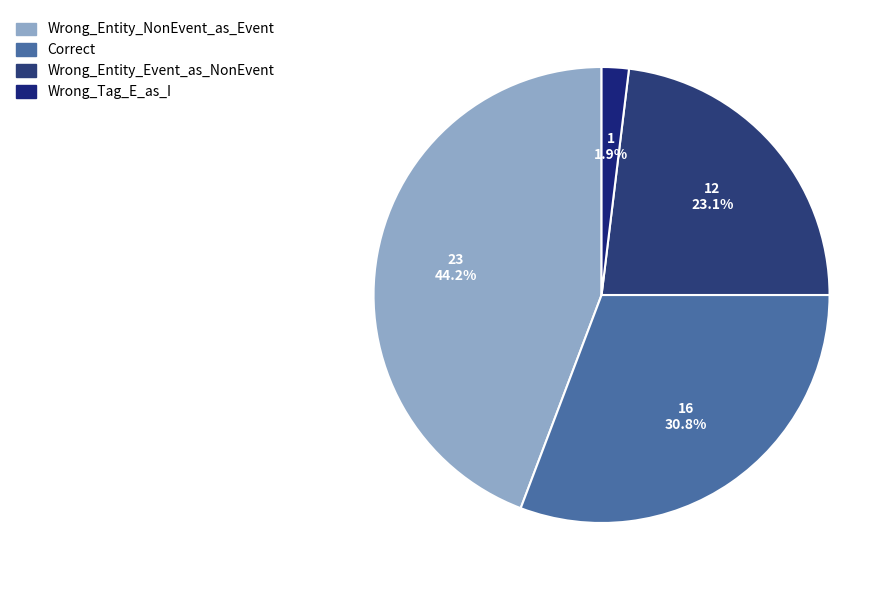

To the nearest percent, what is the combined percentage of Wrong_Entity_Event_as_NonEvent and Wrong_Entity_NonEvent_as_Event?

67%